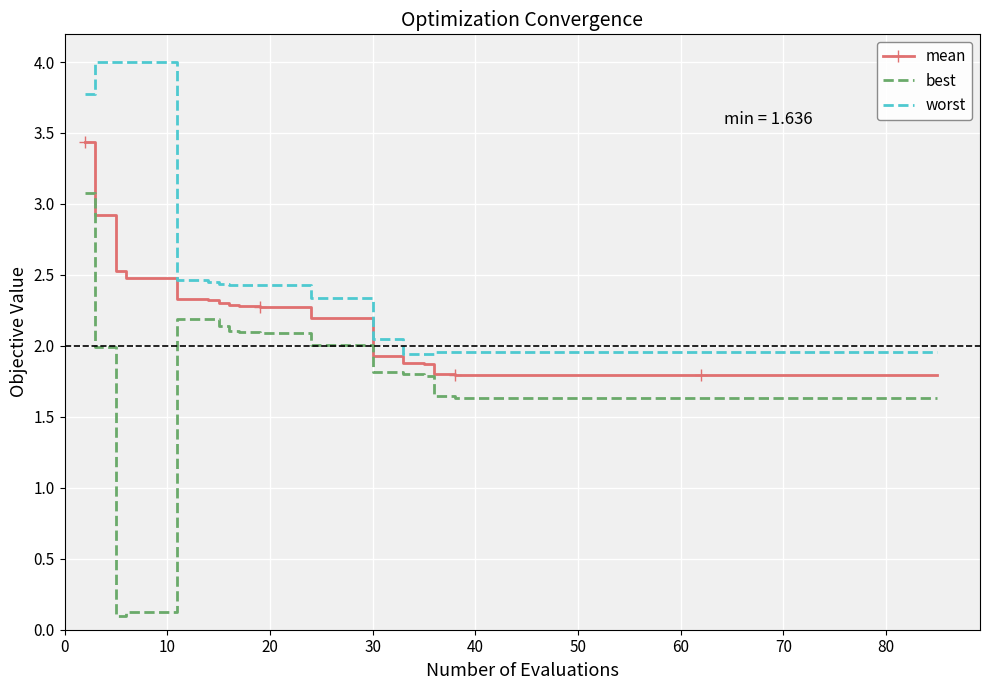

Rank the series by their average value, from lowest to highest.

best, mean, worst